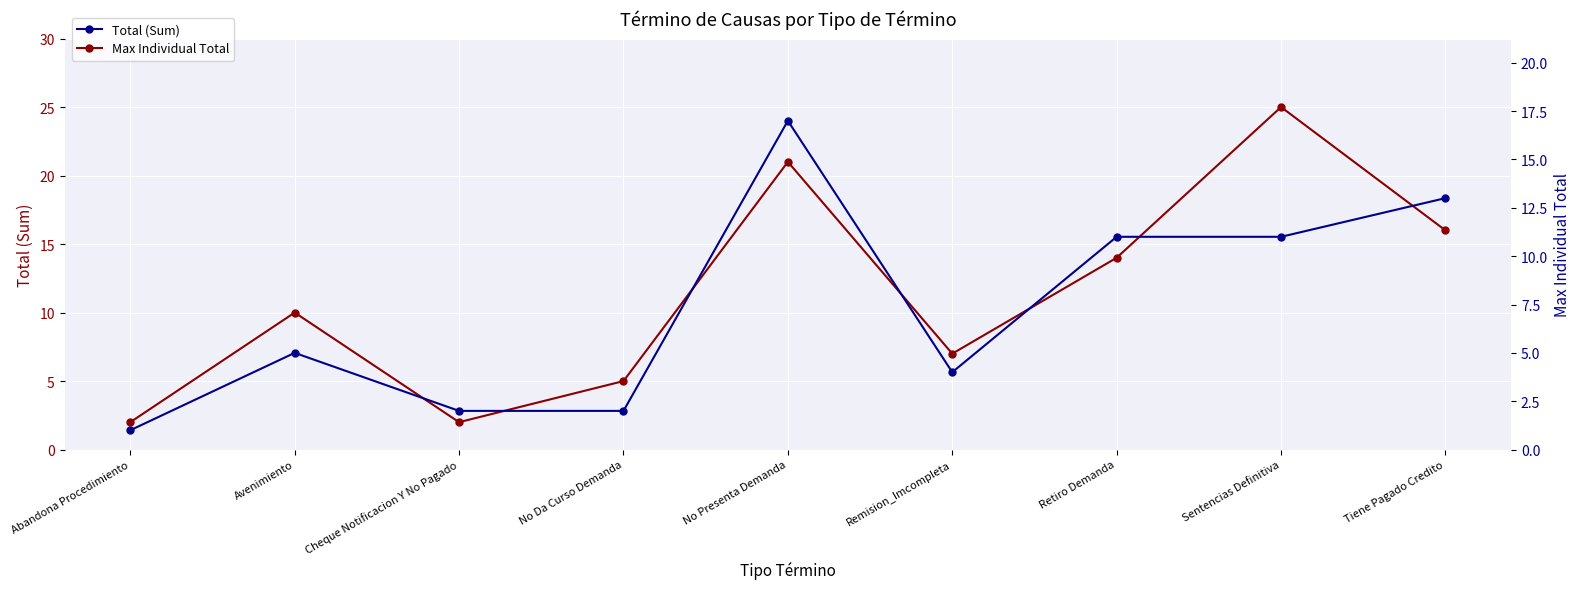

What is the value of the Total (Sum) point at the 5th from the left?

21